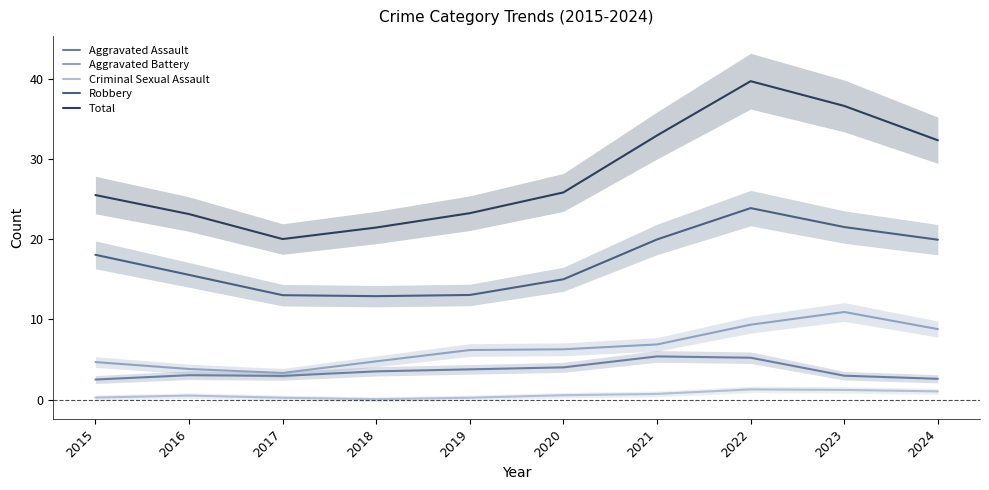

Which series has the largest range (max minus min)?

Total